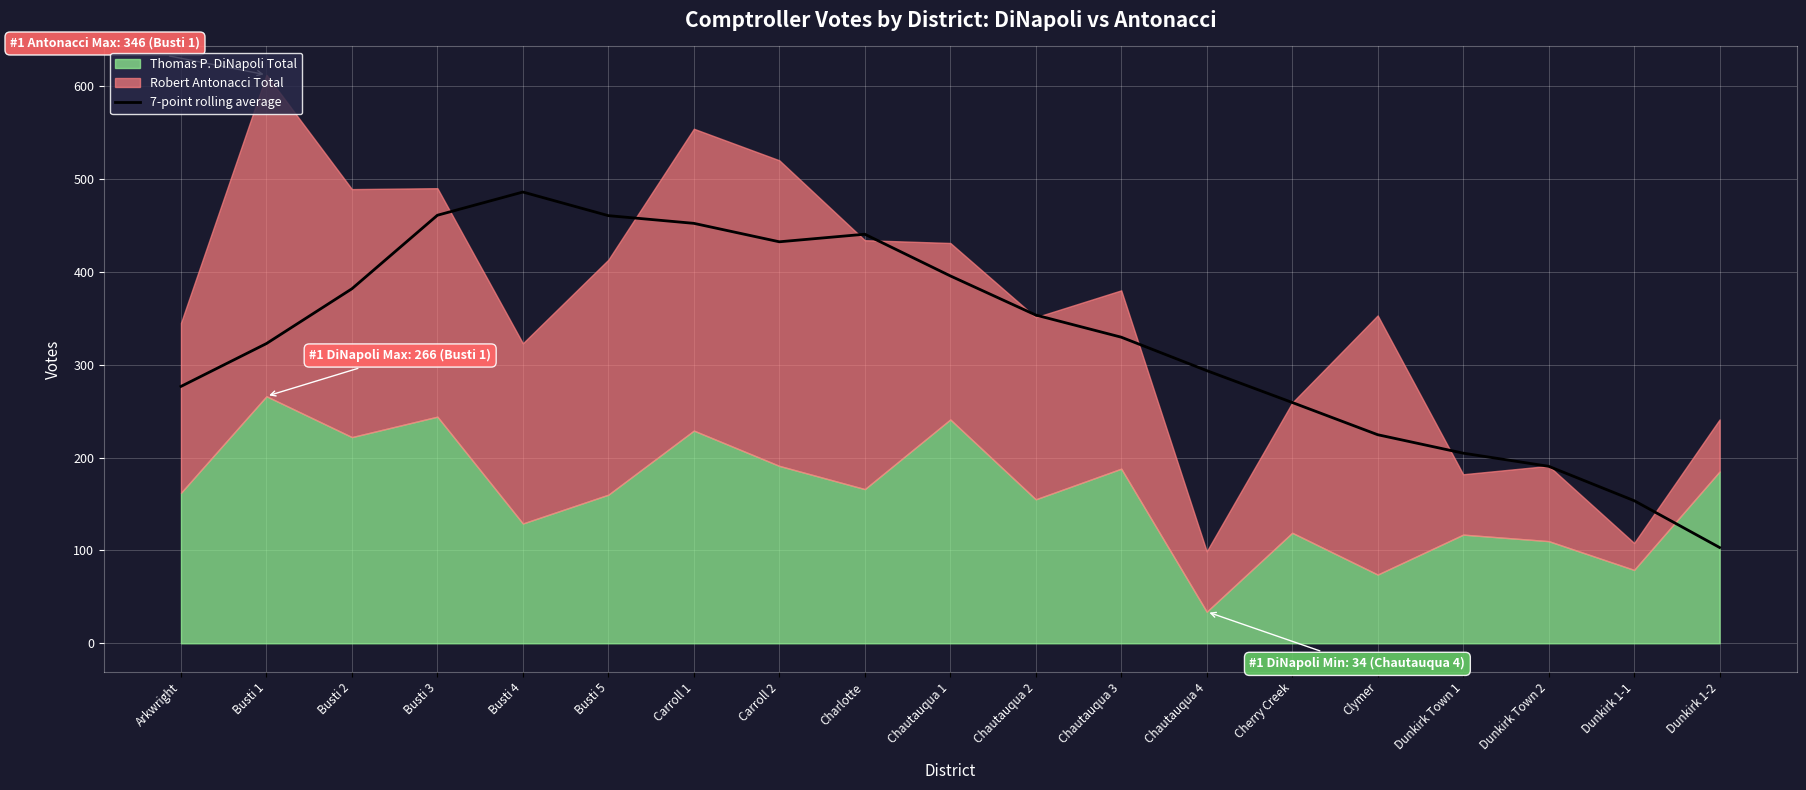

True or false: the data shows 233.5 at Busti 3.

False